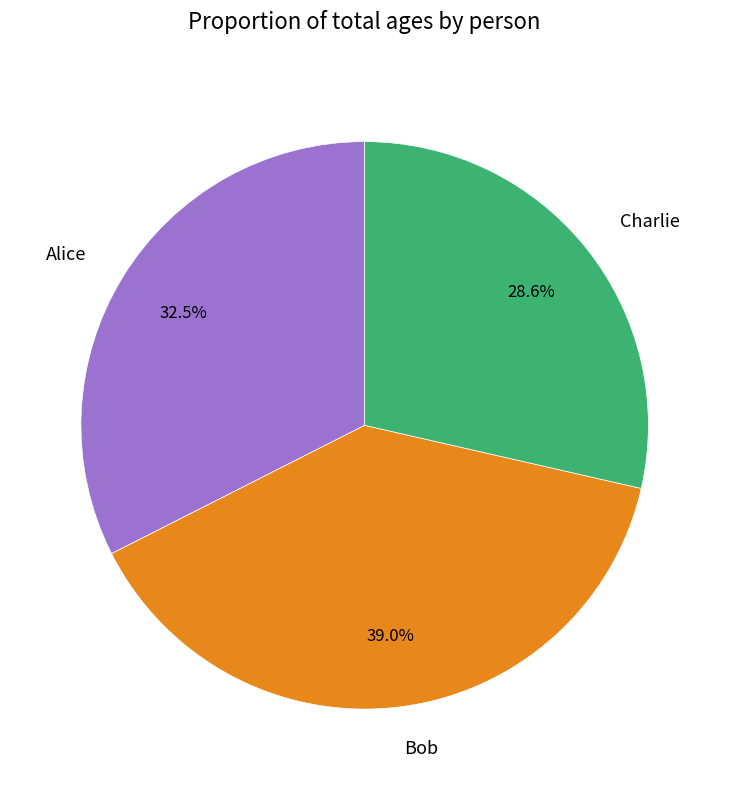

True or false: Charlie accounts for 29% of the total.

True